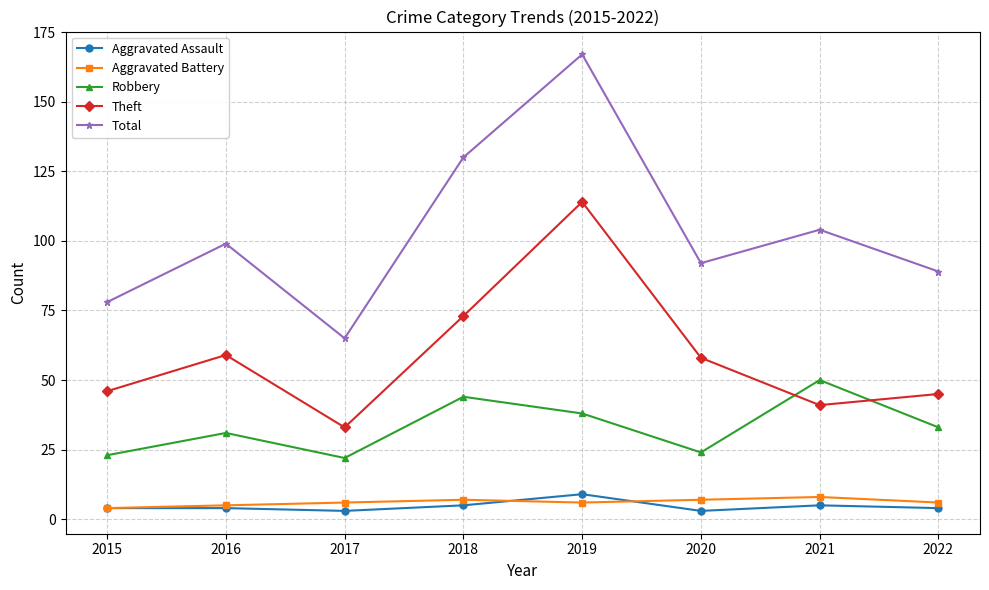

The value of Theft at 2017 is 17. True or false?

False